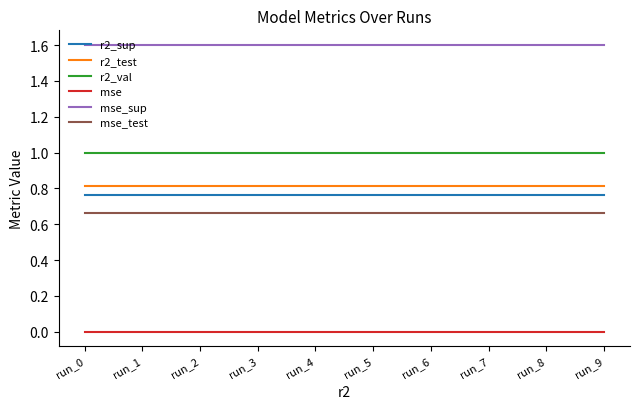

How many lines are shown in the chart?

6